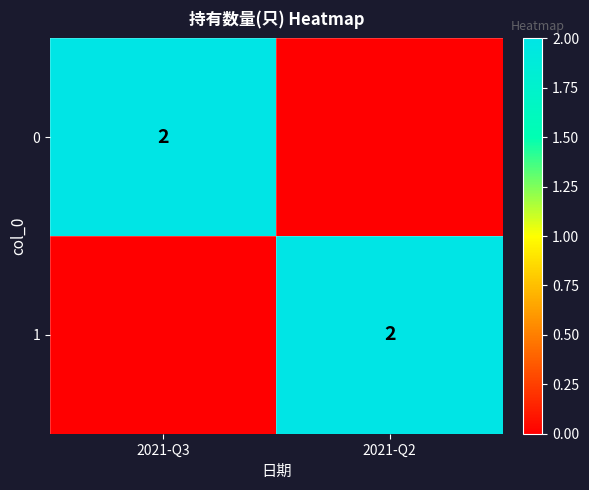

Is it true that 0 equals 1 at 2021-Q3?

False